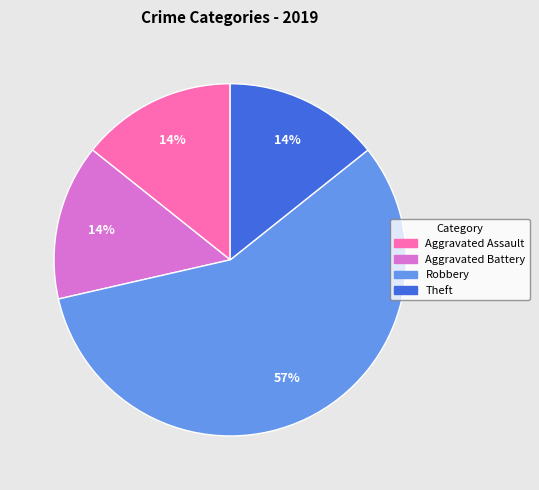

To the nearest percent, what is the average slice percentage?

25%